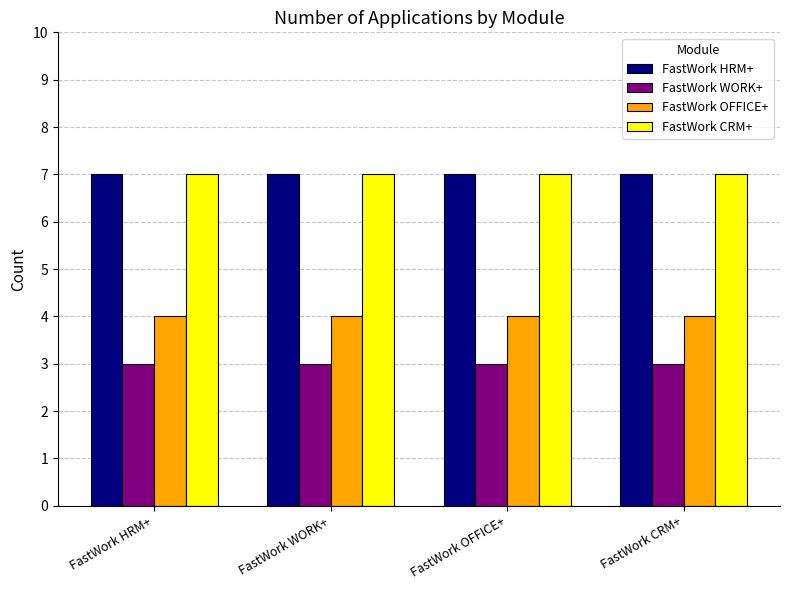

What position from the left is FastWork OFFICE+?

3